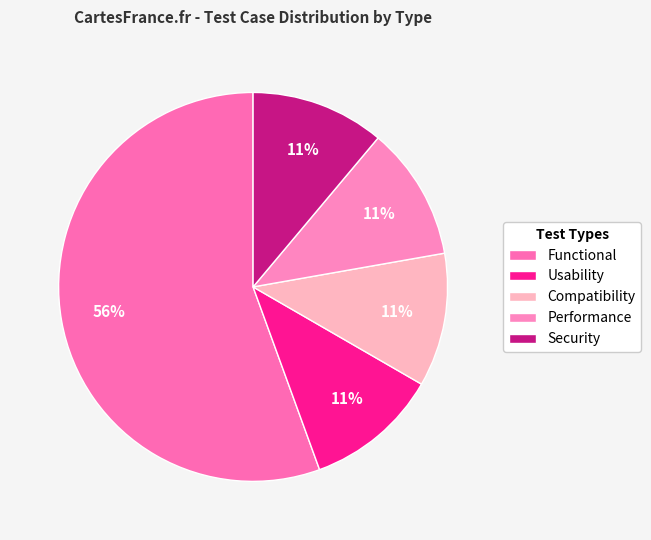

Is it true that Compatibility is 11% of the pie?

True